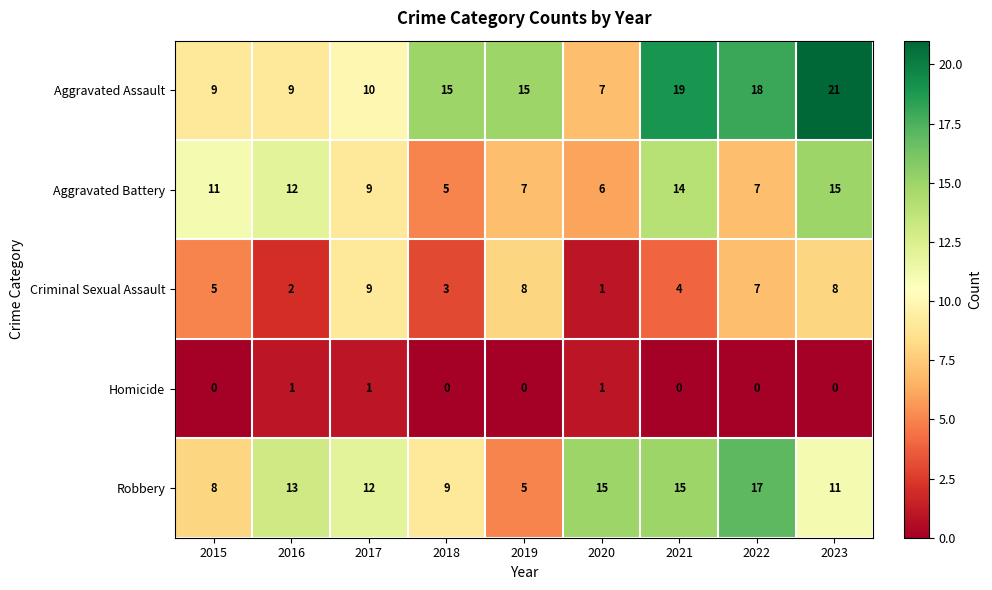

At how many categories does at least one series exceed 0?

9